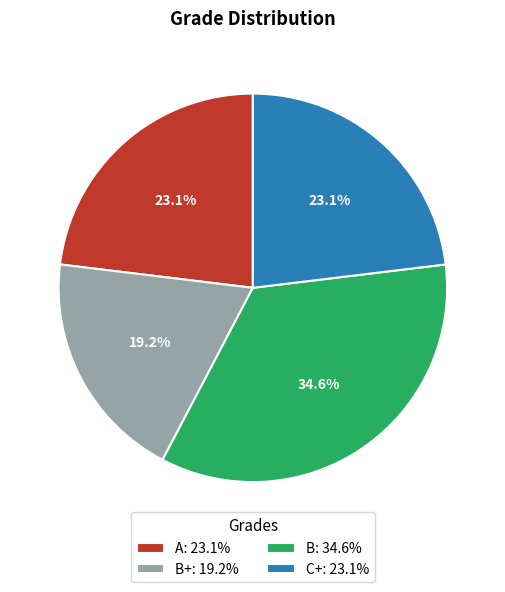

Does B+: 19.2% represent more than half of the total?

No